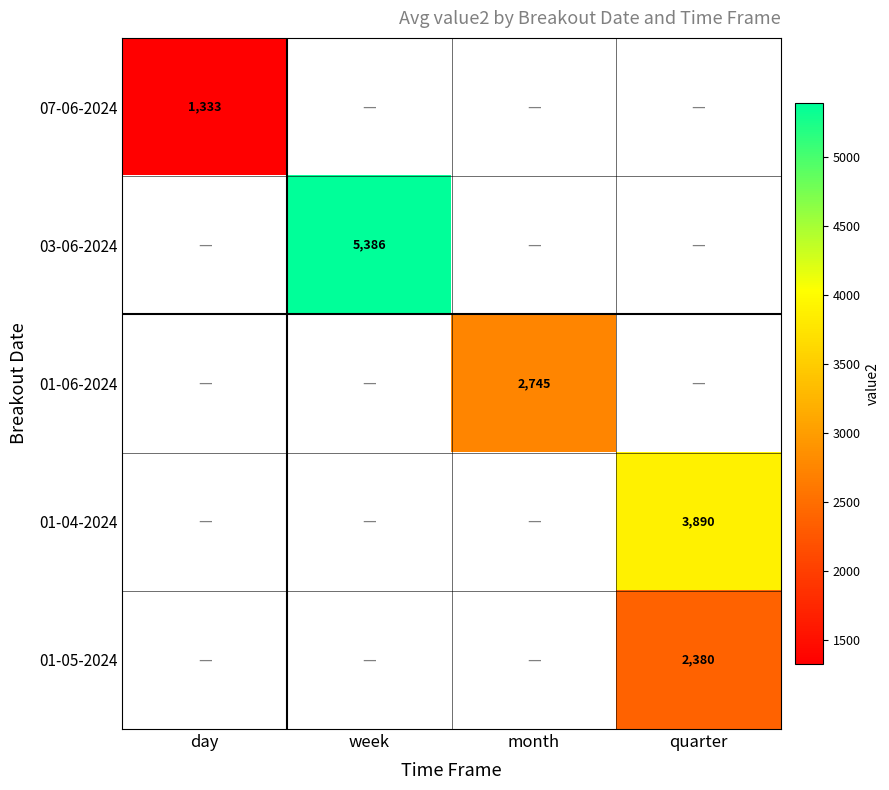

Which label corresponds to the smallest value in the chart?

day